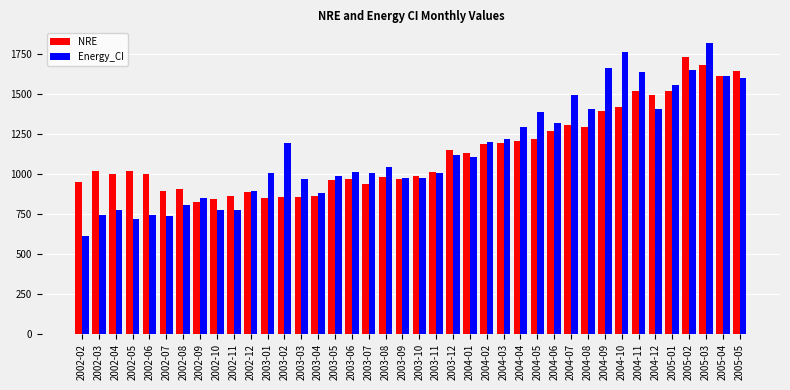

What is the total value across all series at 2005-05?

3243.0